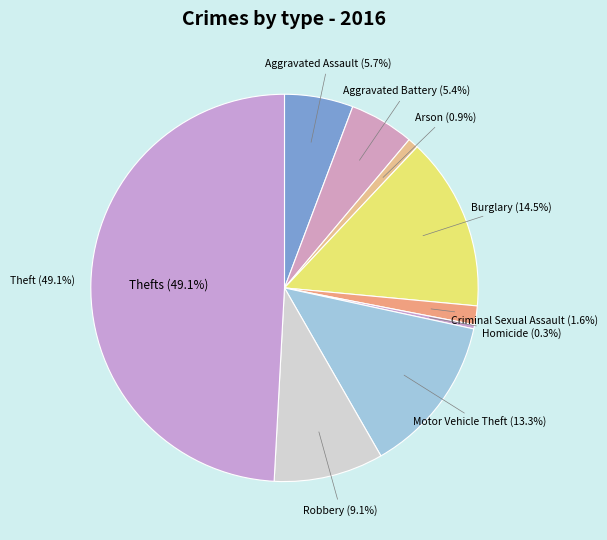

How many segments does this pie chart have?

9